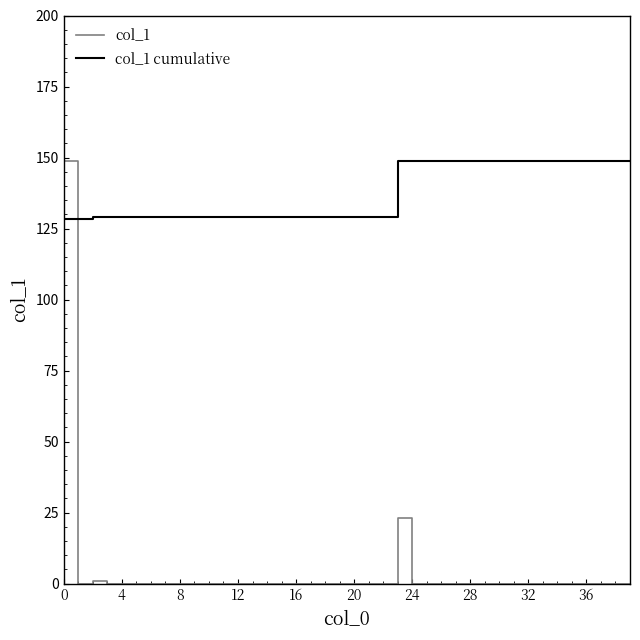

What is the maximum value for col_1?

148.9